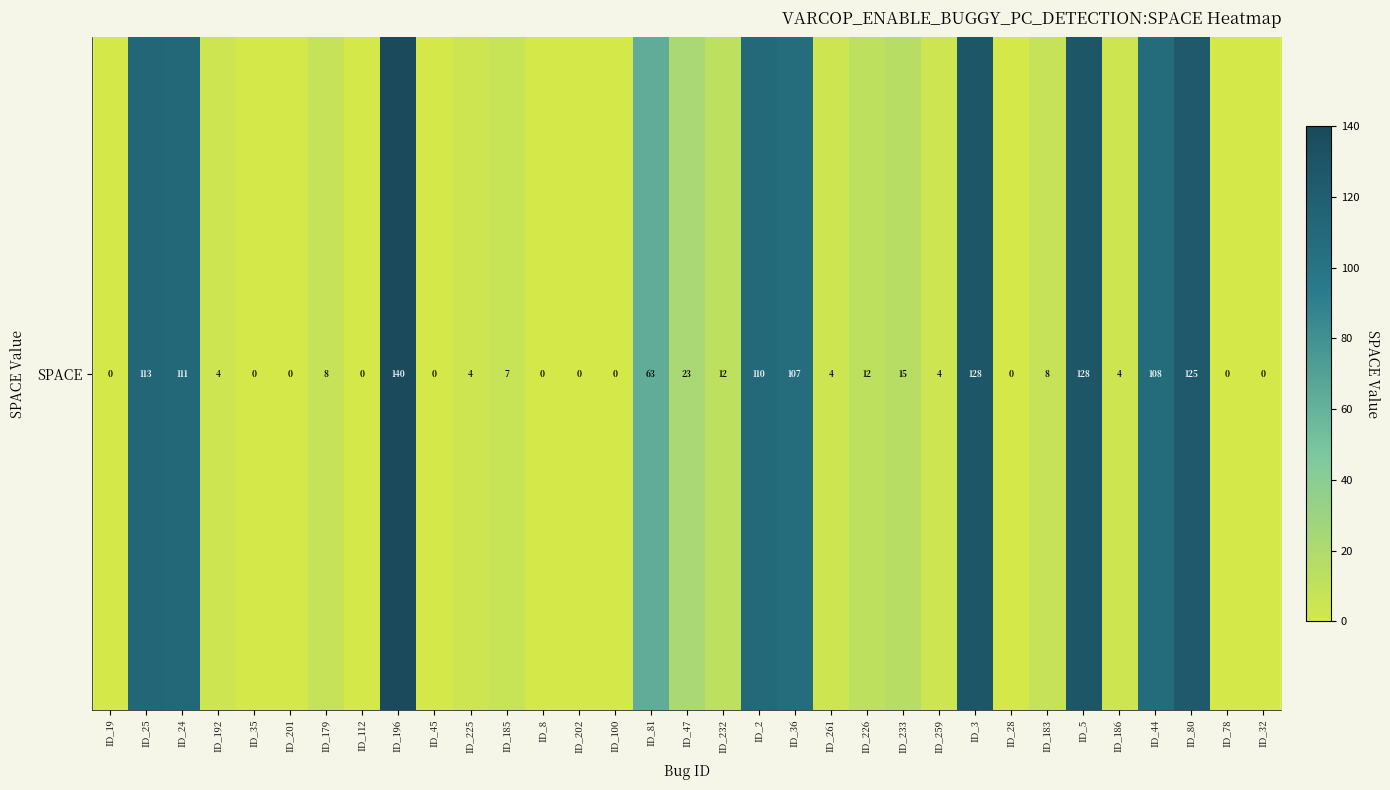

Reading left to right, transcribe all the data shown in this chart.

ID_19=0	ID_25=113	ID_24=111	ID_192=4	ID_35=0	ID_201=0	ID_179=8	ID_112=0	ID_196=140	ID_45=0	ID_225=4	ID_185=7	ID_8=0	ID_202=0	ID_100=0	ID_81=63	ID_47=23	ID_232=12	ID_2=110	ID_36=107	ID_261=4	ID_226=12	ID_233=15	ID_259=4	ID_3=128	ID_28=0	ID_183=8	ID_5=128	ID_186=4	ID_44=108	ID_80=125	ID_78=0	ID_32=0